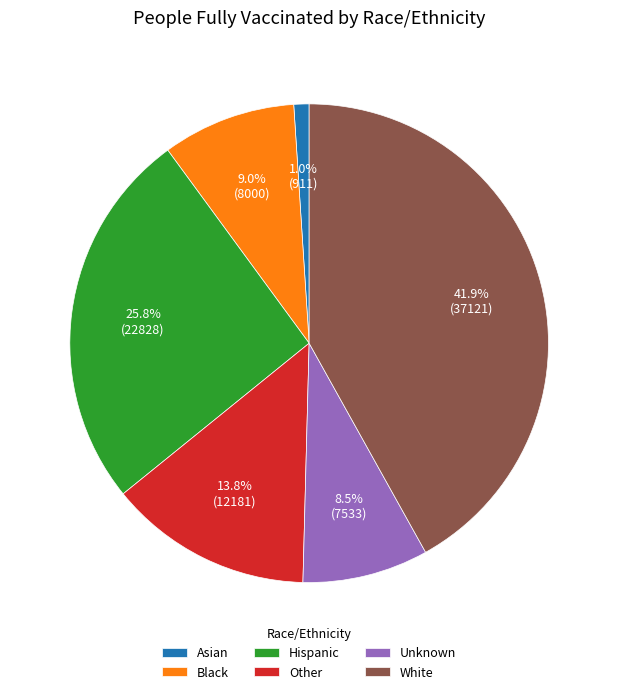

Which has a higher value, Unknown or Other?

Other